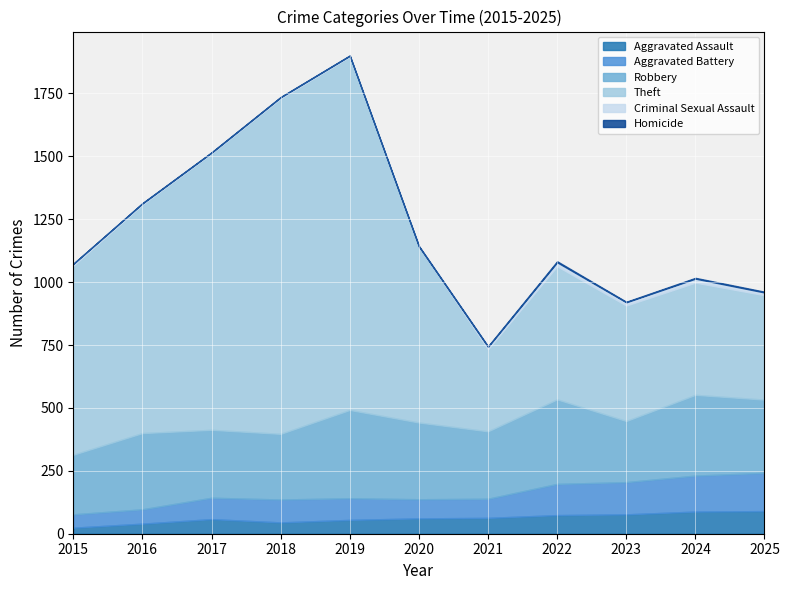

True or false: Aggravated Assault and Theft intersect in this chart.

False